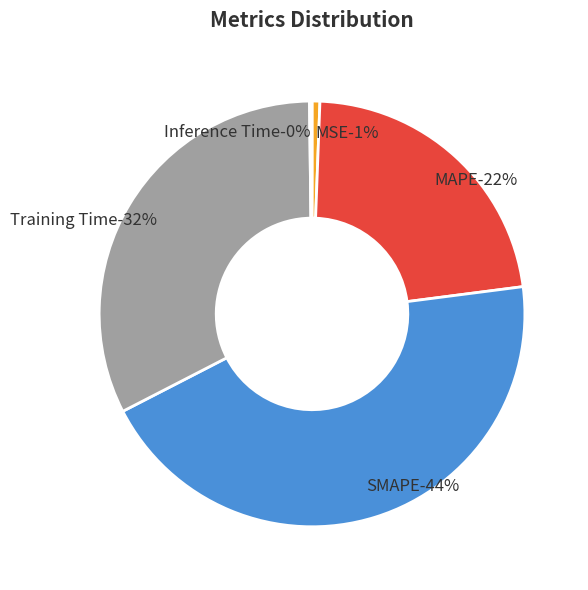

Which slice is the largest?

SMAPE